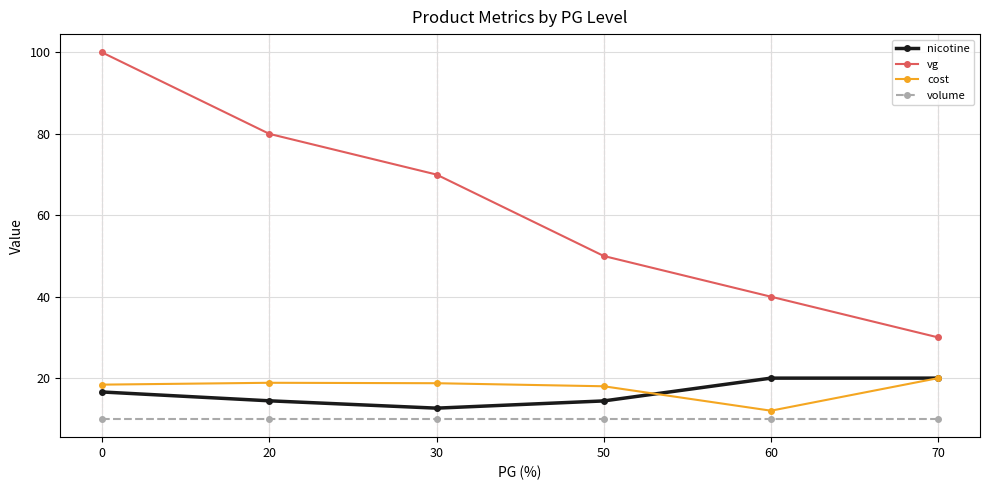

What value does the nicotine series have at 20?

14.4